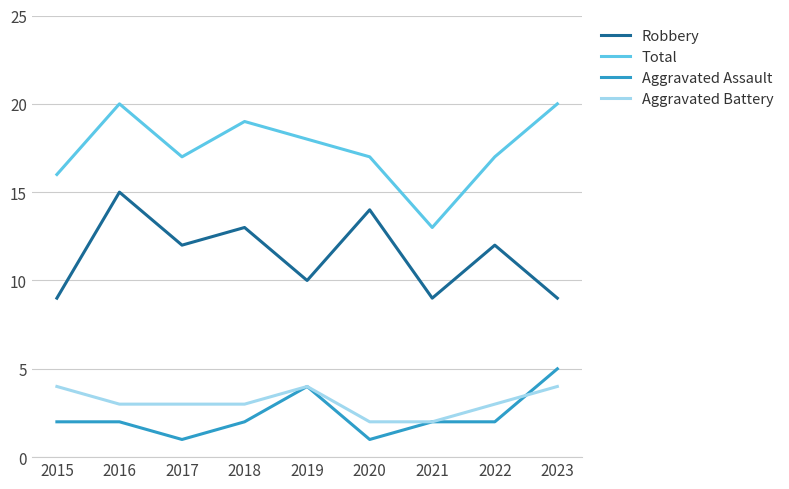

What is the maximum value shown in the chart?

20